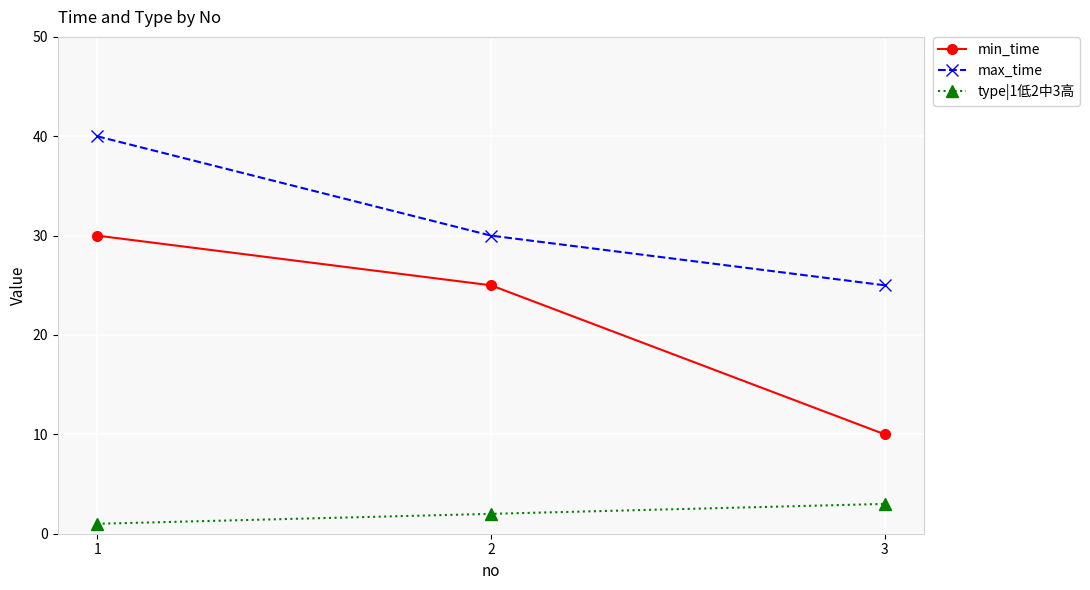

Rank the series by their maximum value, from highest to lowest.

max_time, min_time, type|1低2中3高